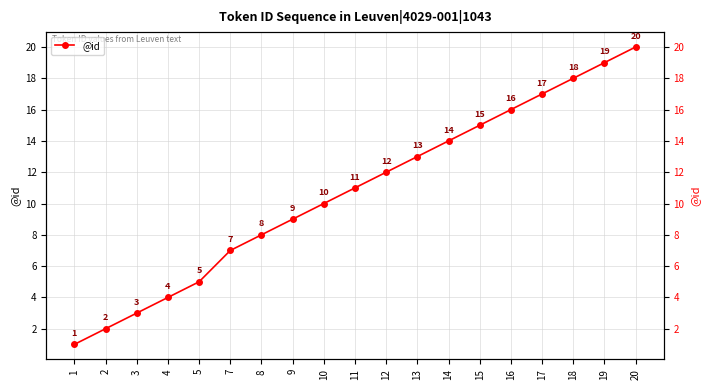

How many series are shown in this chart?

1